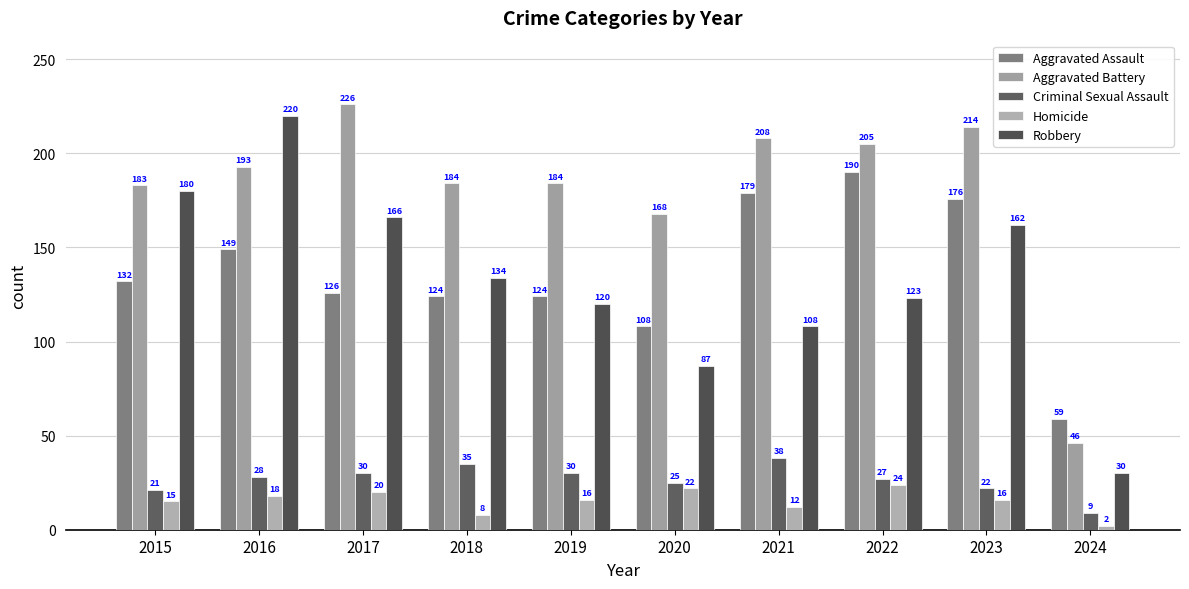

How many distinct data groups are displayed?

5